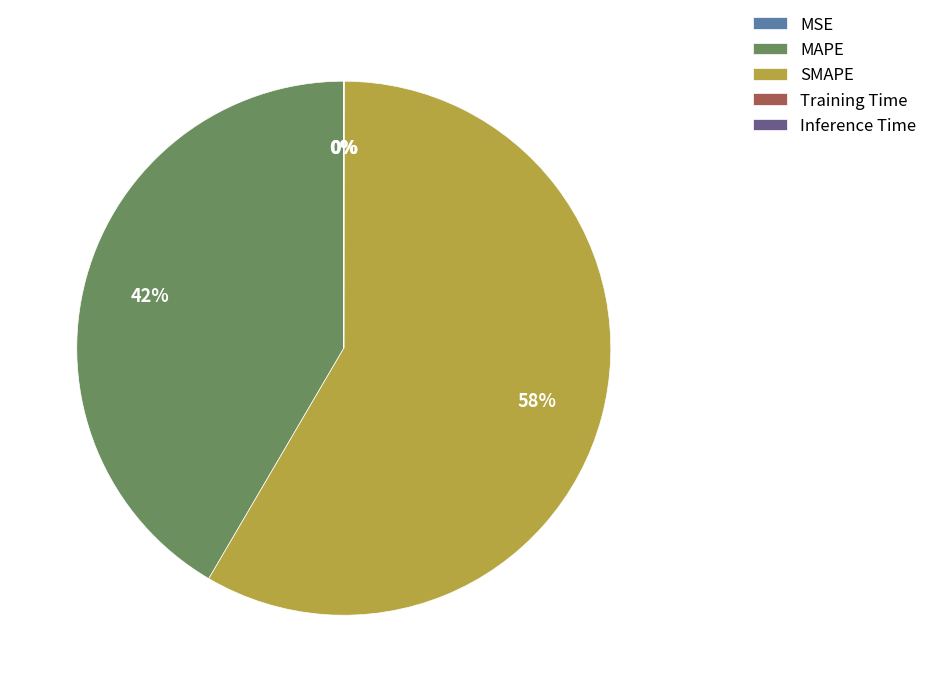

To the nearest percent, what is the average slice percentage?

20%